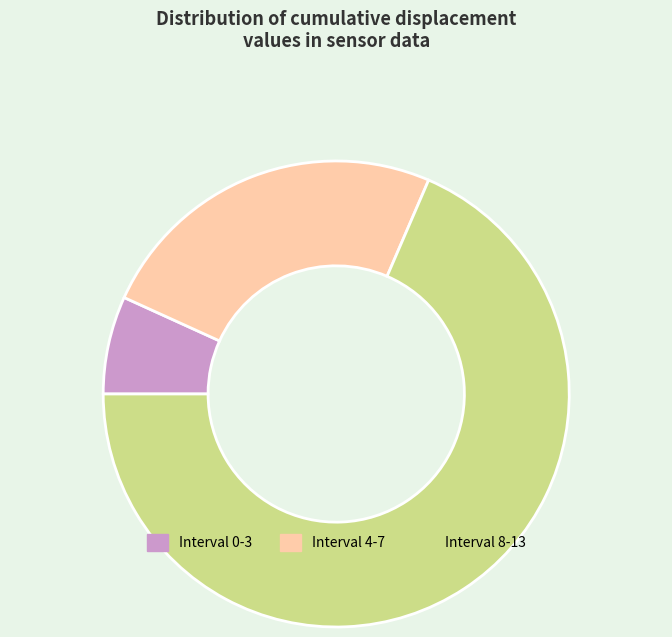

Which category has the biggest portion of the pie?

Interval 8-13